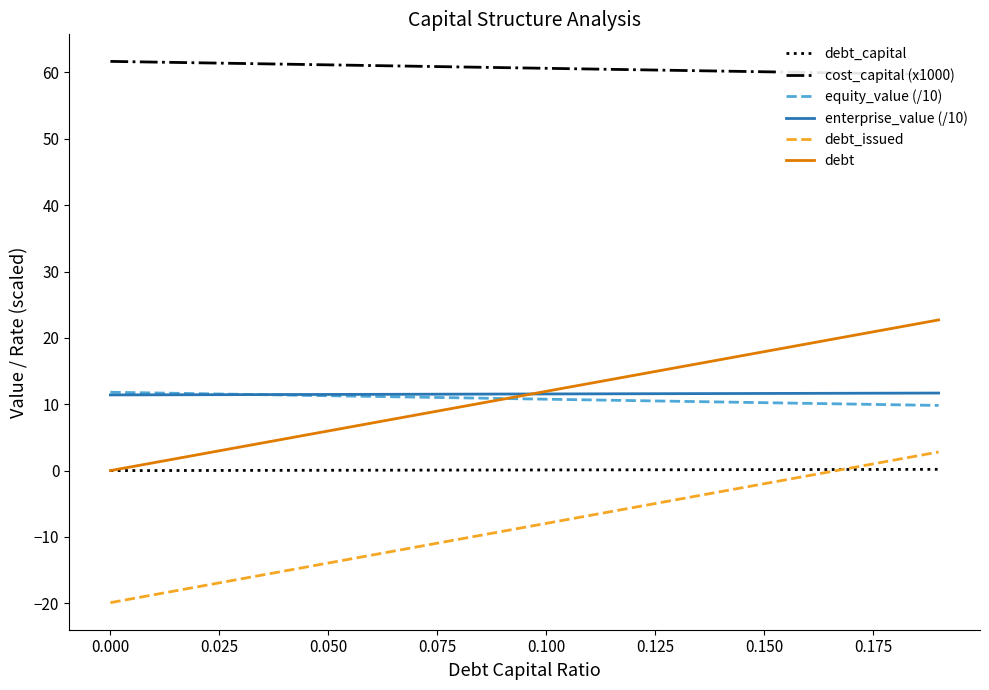

True or false: enterprise_value (/10) and debt_capital cross at least once.

False